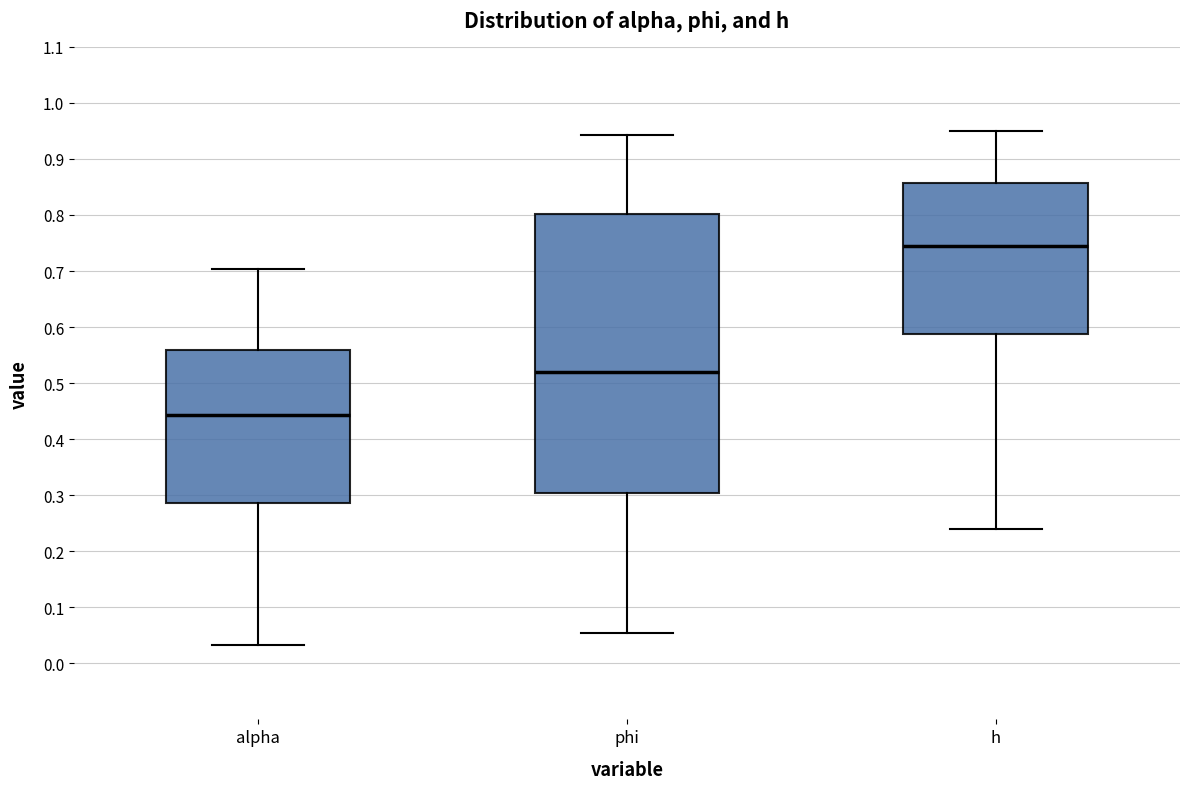

Which box has the lowest median line?

alpha